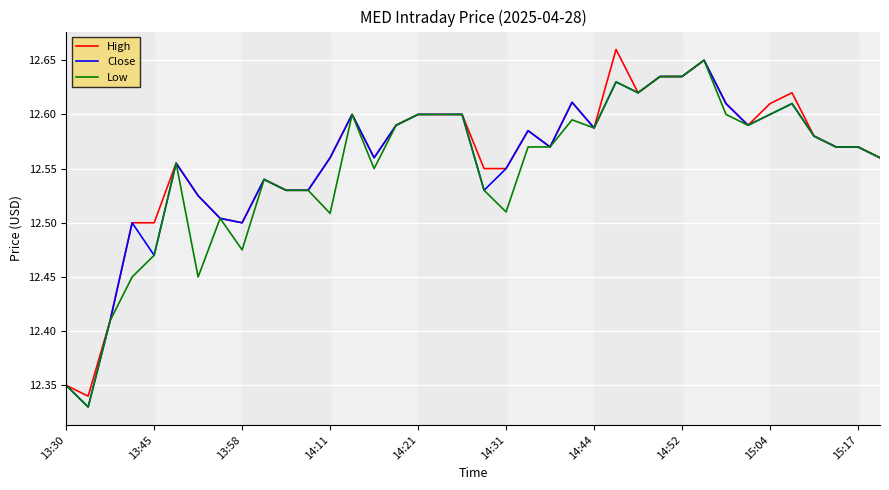

What is the minimum value shown in the chart?

12.3